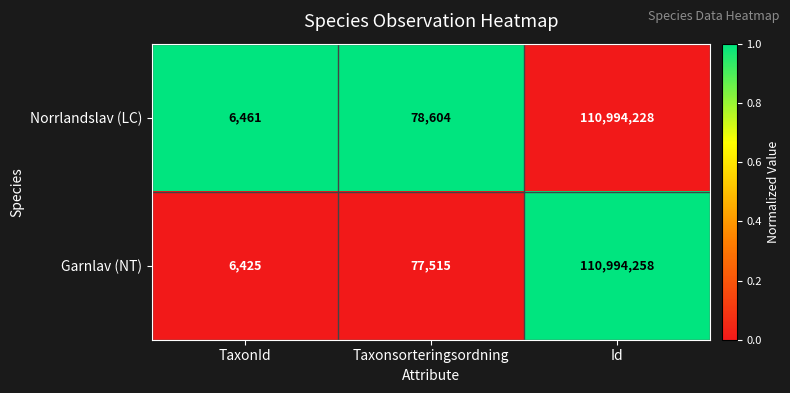

List the series in order of their overall mean, lowest first.

Garnlav (NT), Norrlandslav (LC)